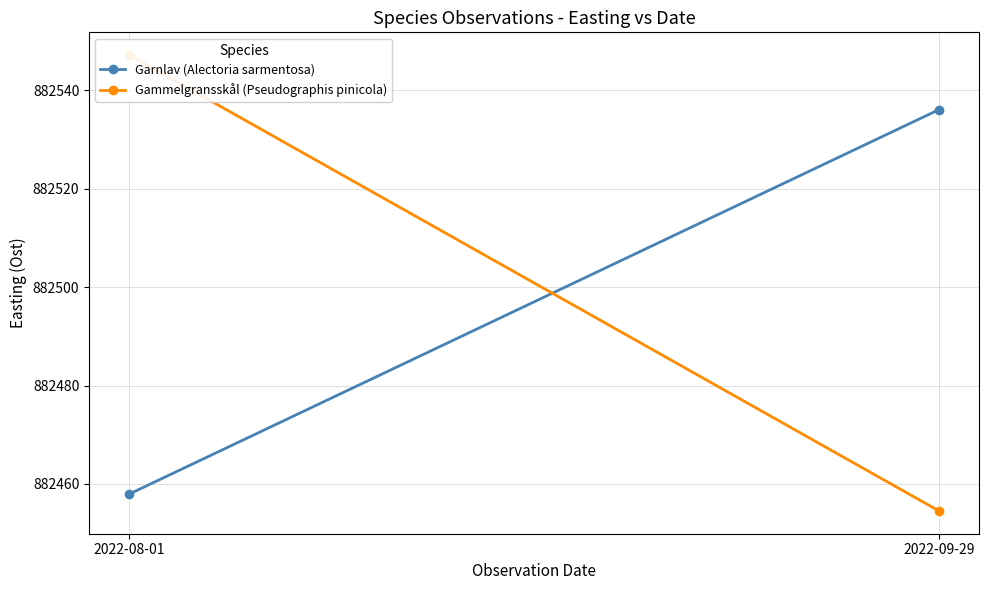

At how many categories does at least one series exceed 882525?

2